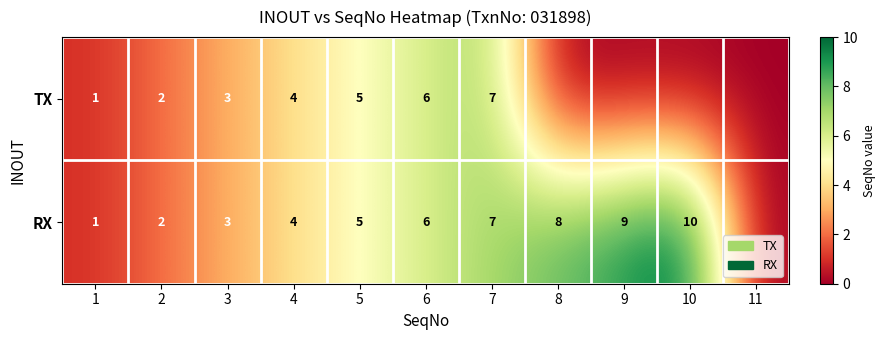

What is the sum of the TX values at 5 and 2?

7